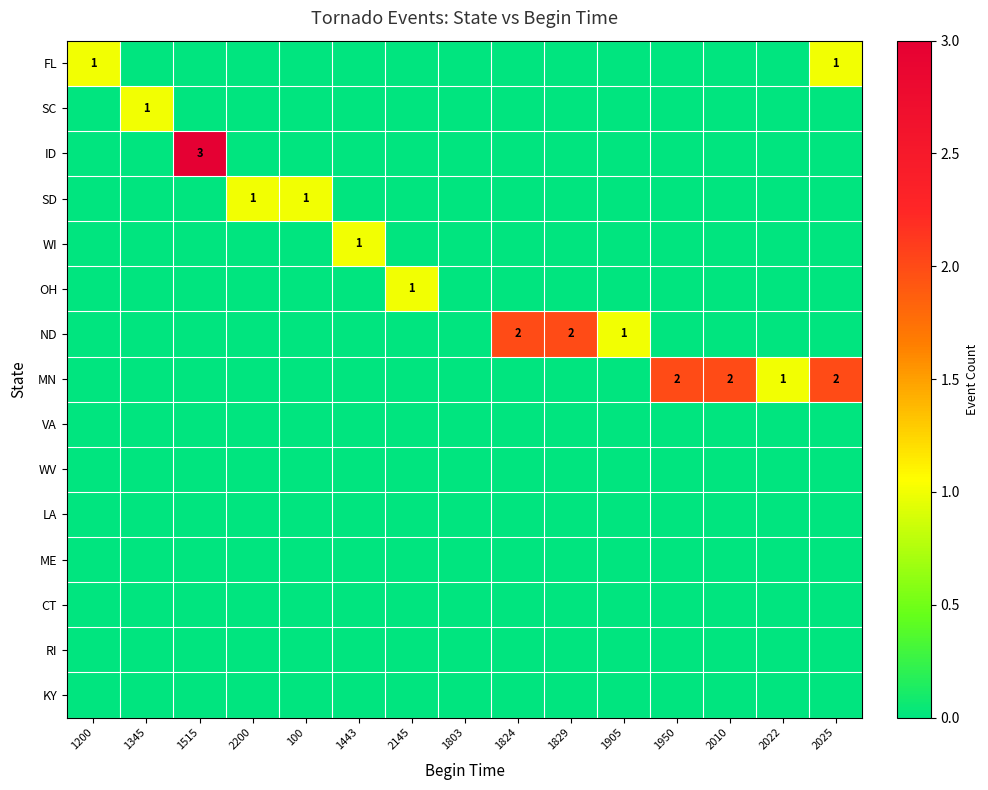

At 1824, list the series in order from smallest to largest.

FL, SC, ID, SD, WI, OH, MN, VA, WV, LA, ME, CT, RI, KY, ND